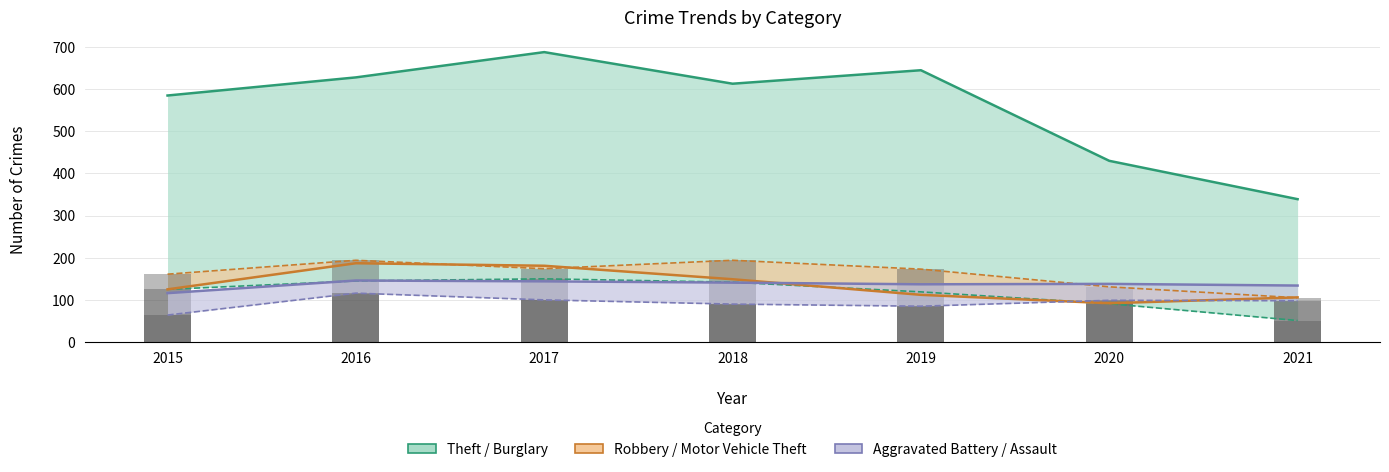

What is the average value of the Burglary series?

118